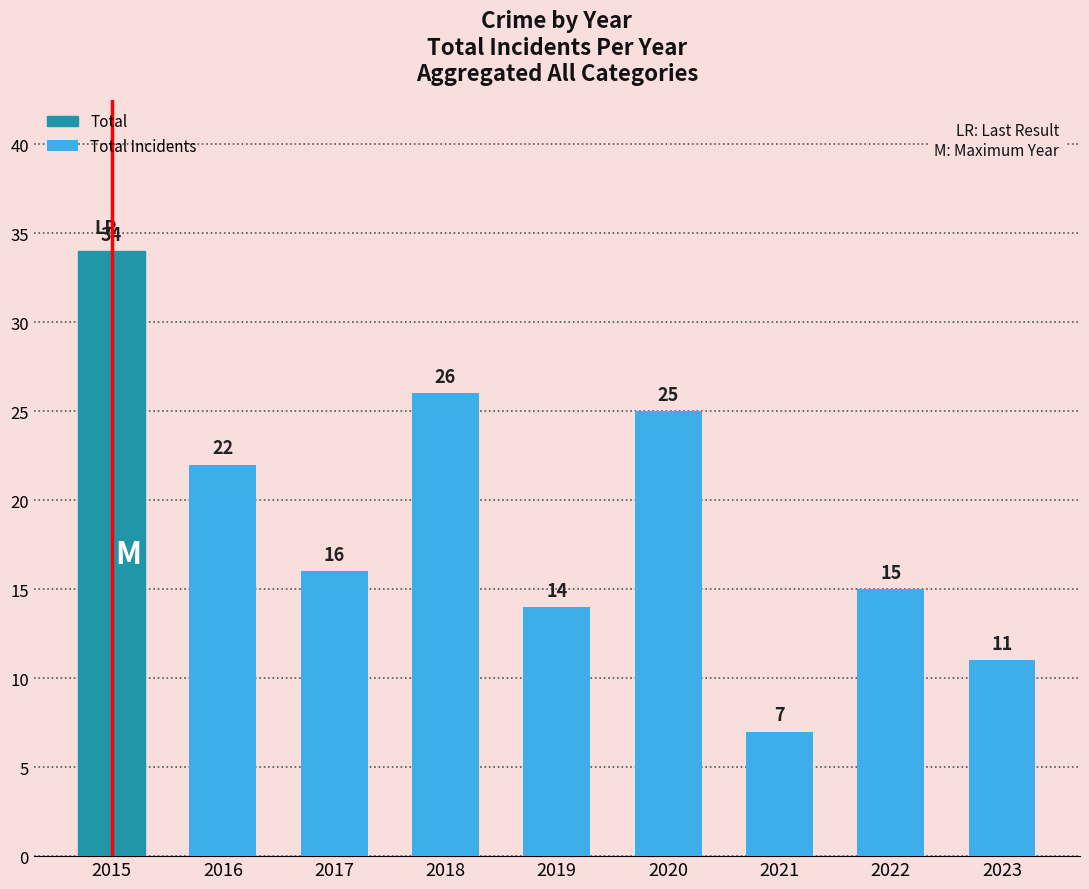

At which category does the chart reach its minimum across all series?

2021